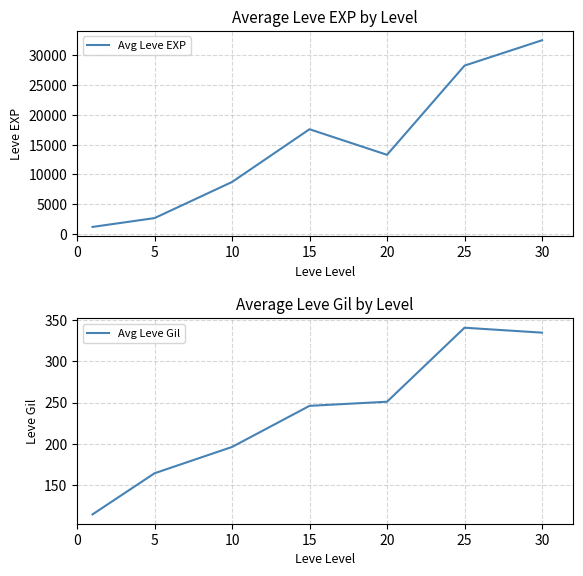

Is this an area chart (filled region under the line)?

No